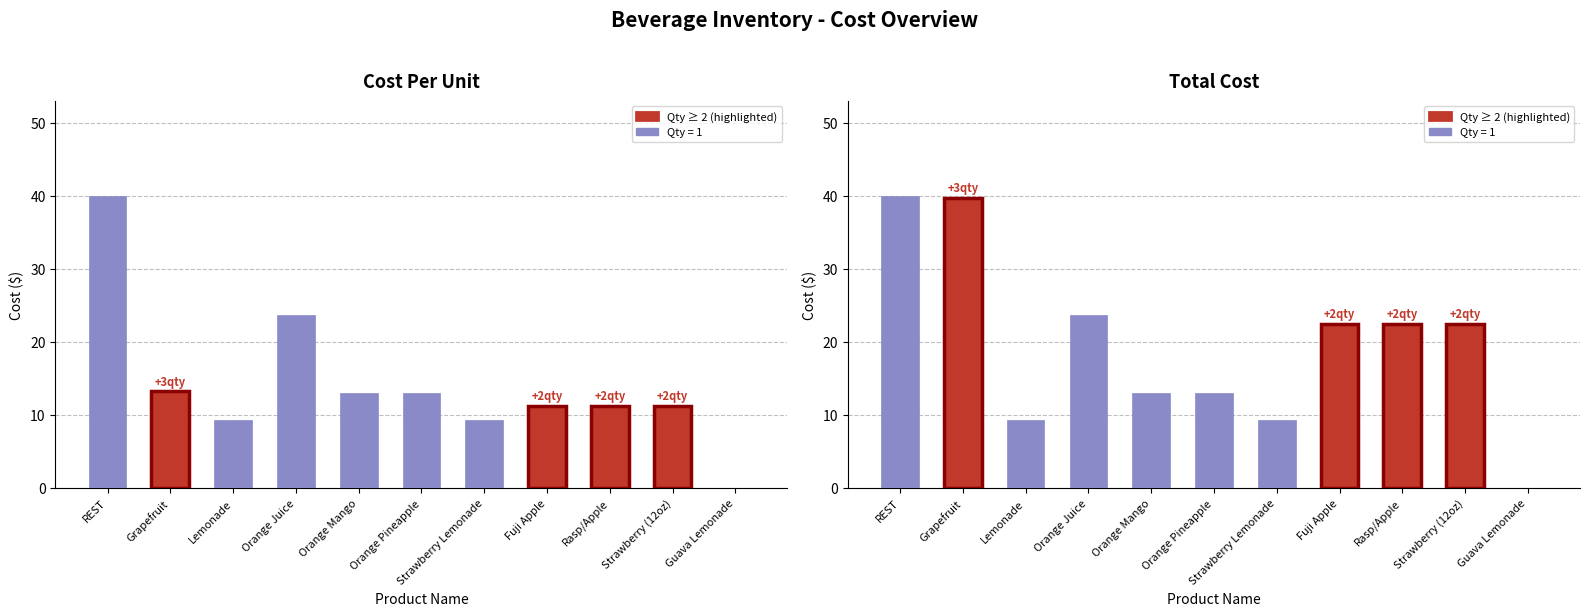

Which category has the highest value in the Cost Per Unit series?

REST